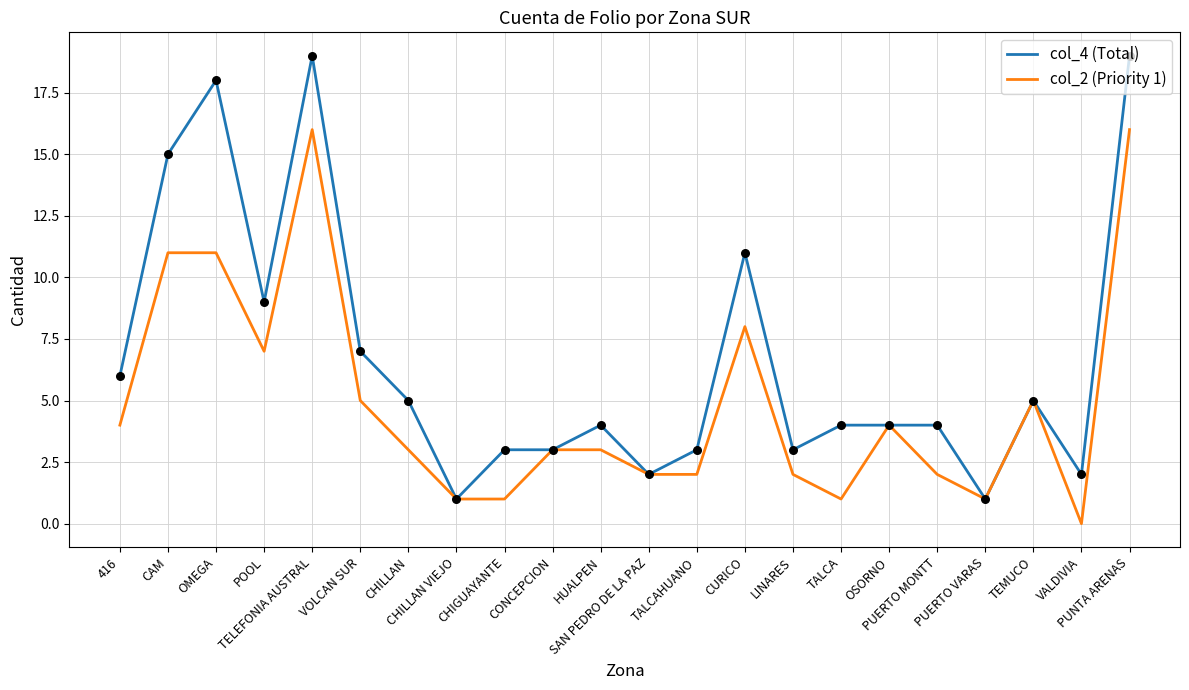

Is the value of col_4 (Total) at VOLCAN SUR greater than the value of col_2 (Priority 1) at TALCA?

Yes